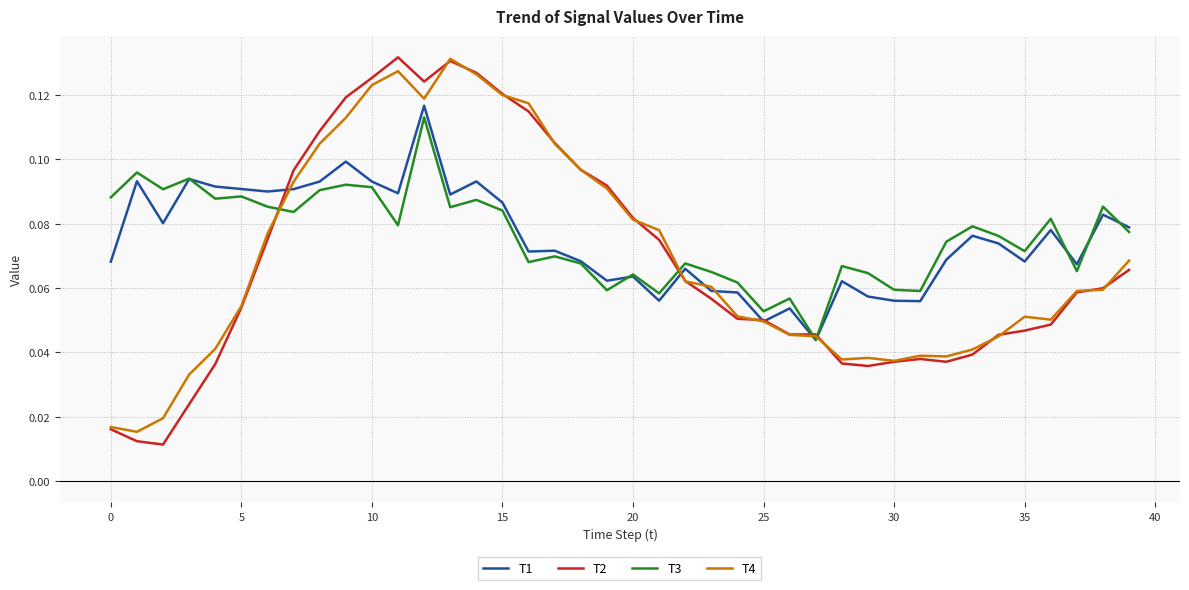

Which series has the largest range (max minus min)?

T2